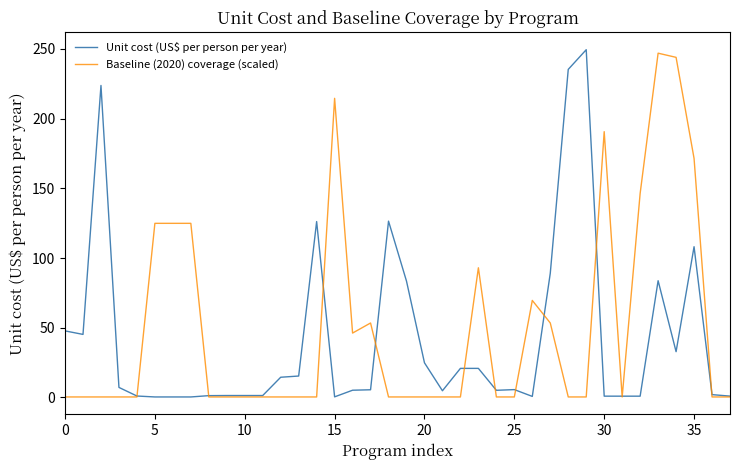

What is the maximum value for Unit cost (US$ per person per year)?

249.4